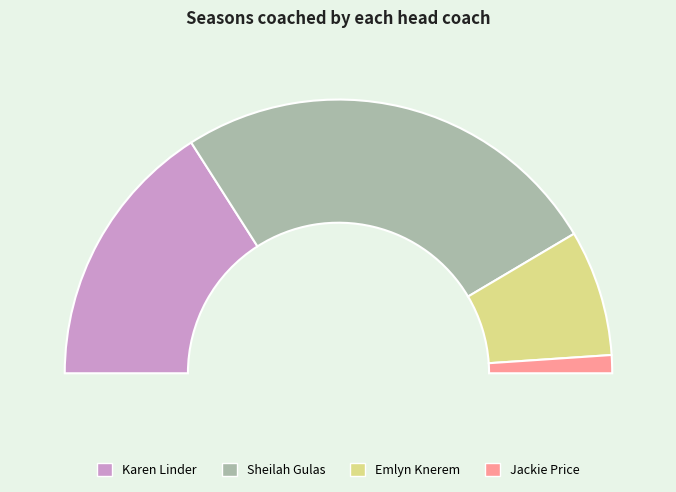

What is the ratio of the value at Karen Linder to the value at Jackie Price?

15.0